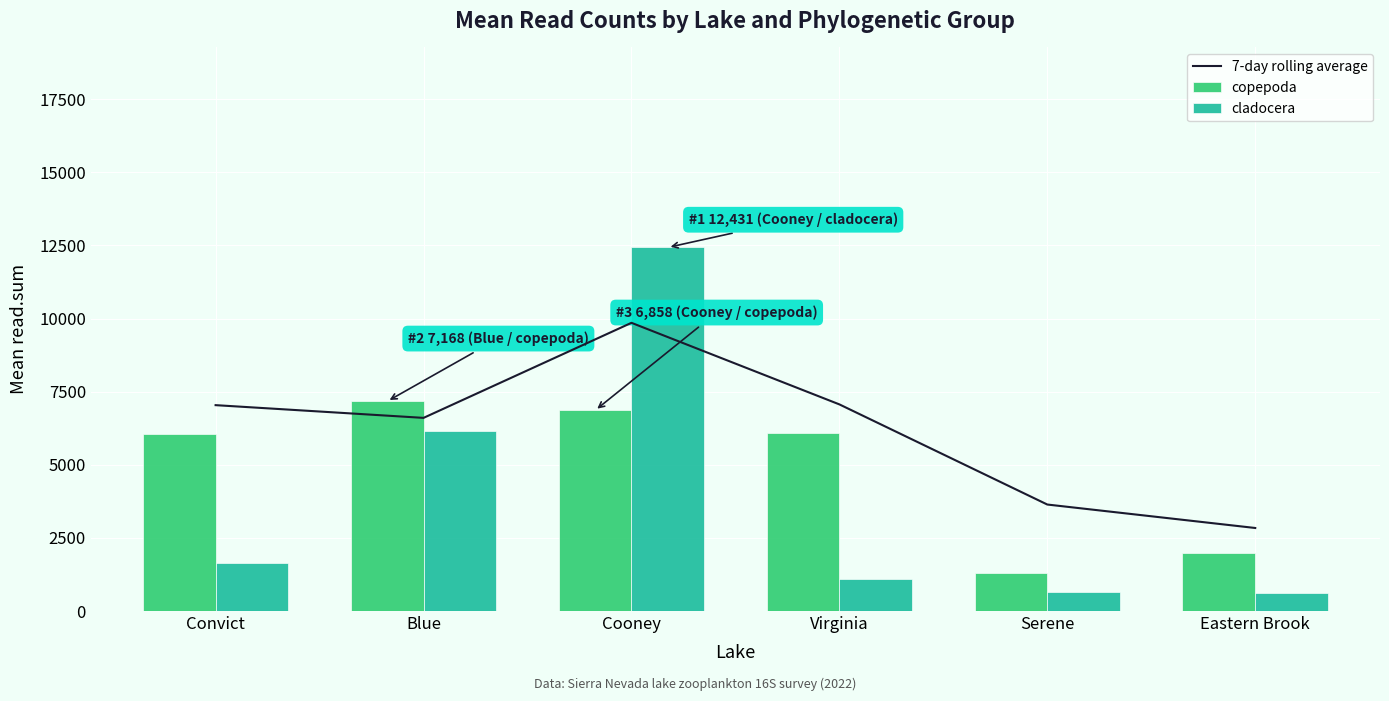

What is the label of the 4th bar from the left?

Virginia